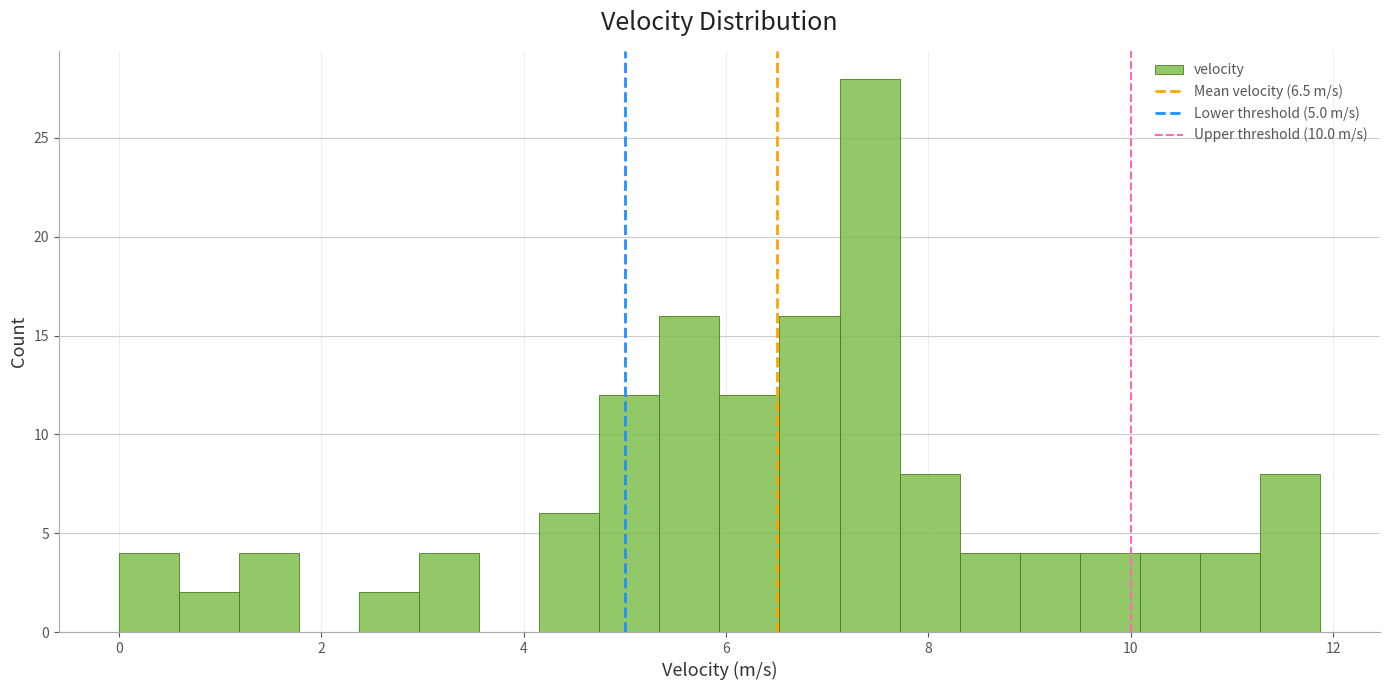

Read against the x-axis, roughly where is the centre of the tallest bar?

7.4